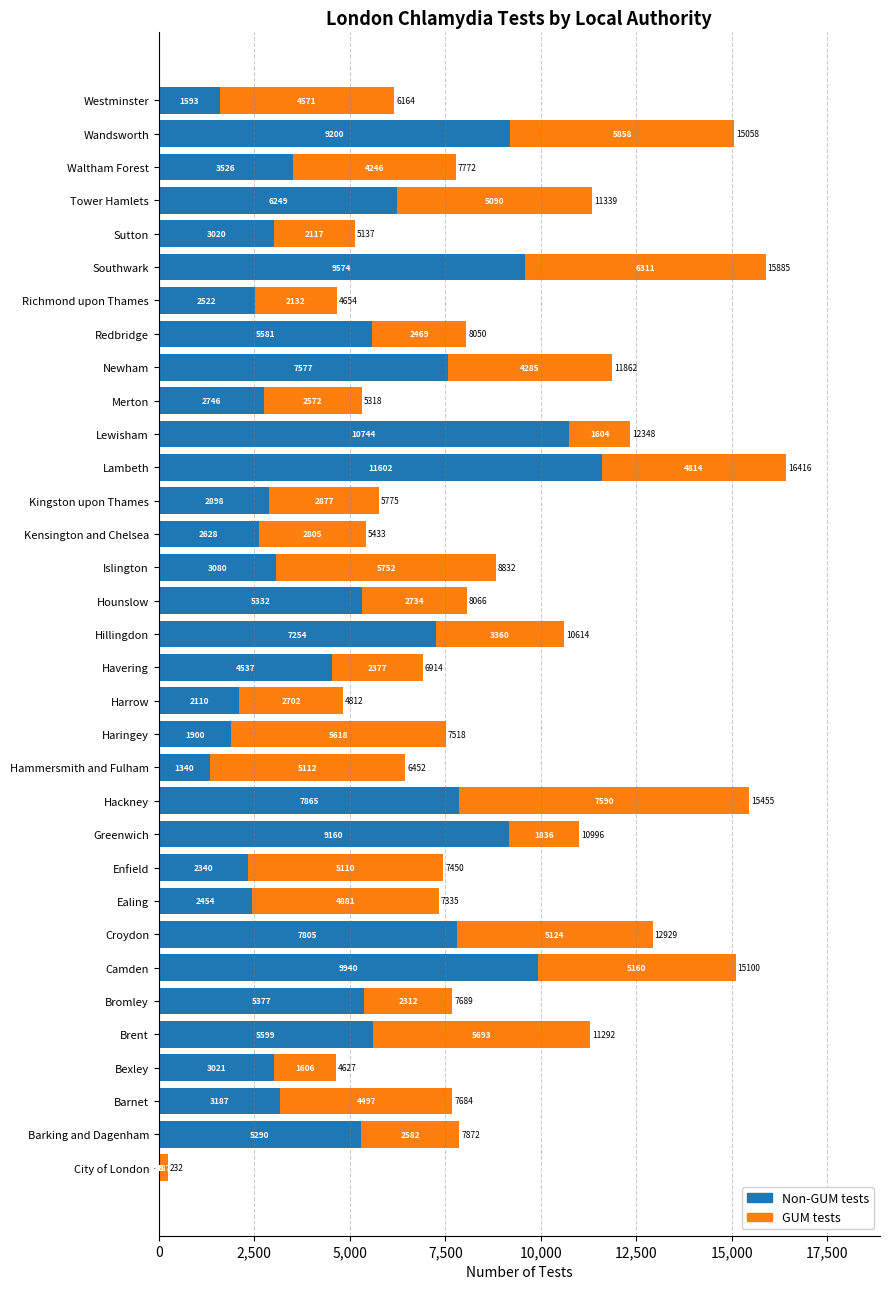

What is the total value across all series at Hammersmith and Fulham?

6452